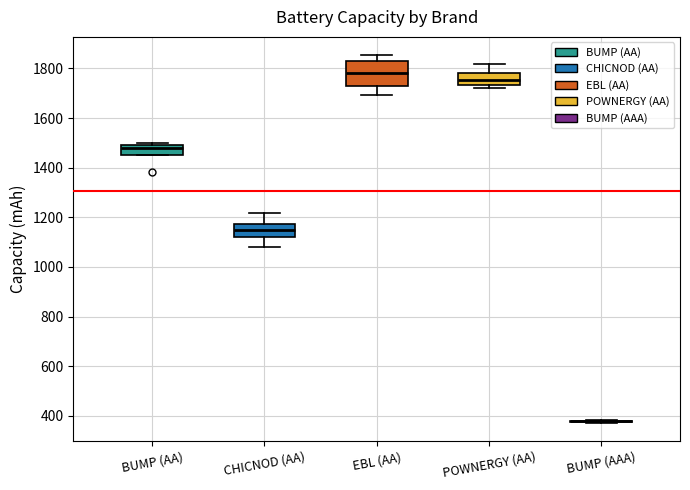

Where is the upper edge of the box for BUMP (AA) on the y-axis? The values are not printed on the chart, so give them approximately, as read against the axis.

1480